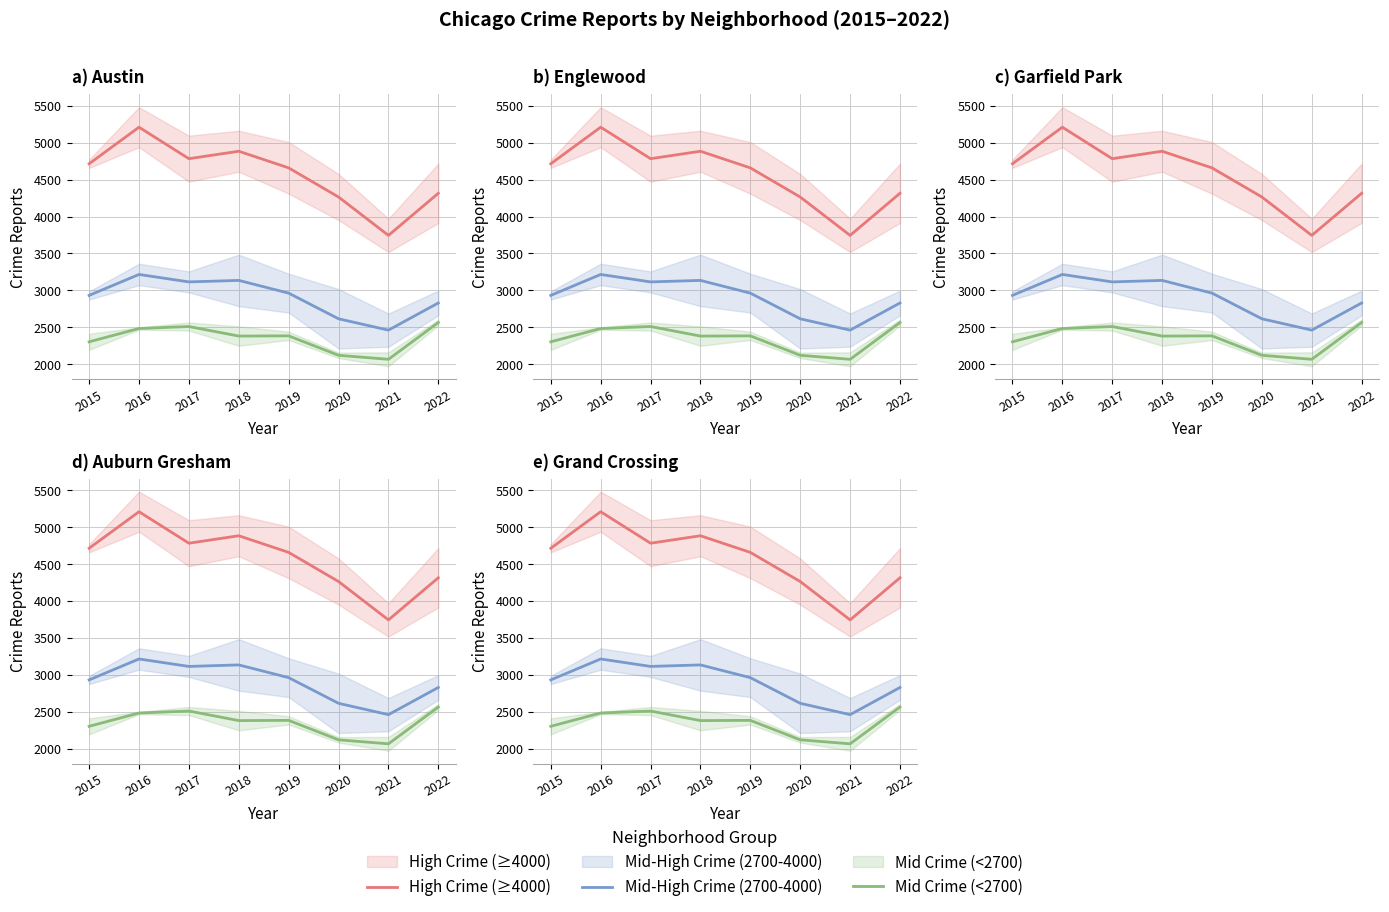

True or false: Mid-High Crime (2700-4000) and Mid Crime (<2700) cross at least once.

False